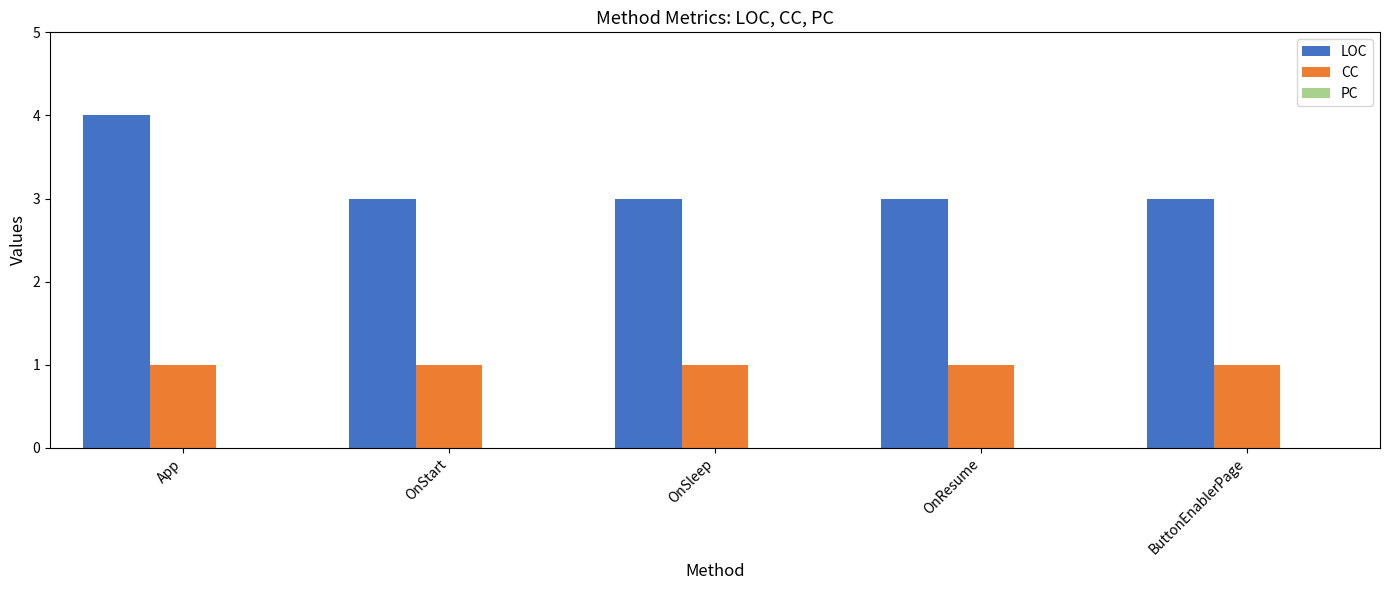

The value of LOC at OnStart is 3. True or false?

True